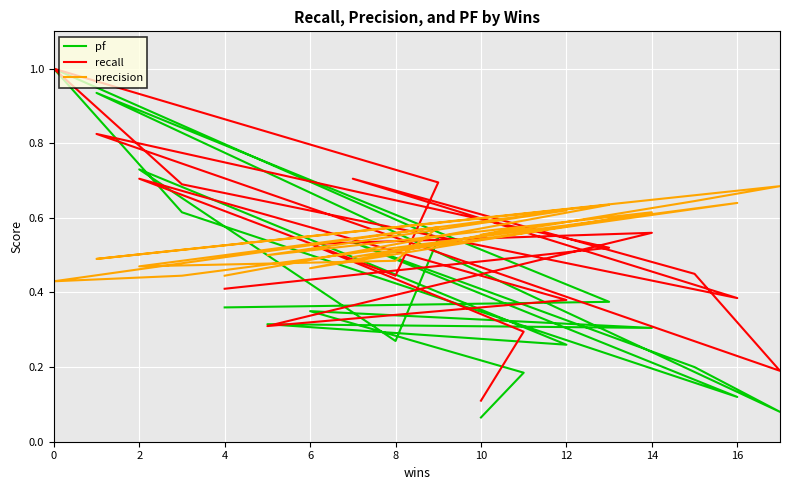

The value of precision at 8 is 0.8. True or false?

False